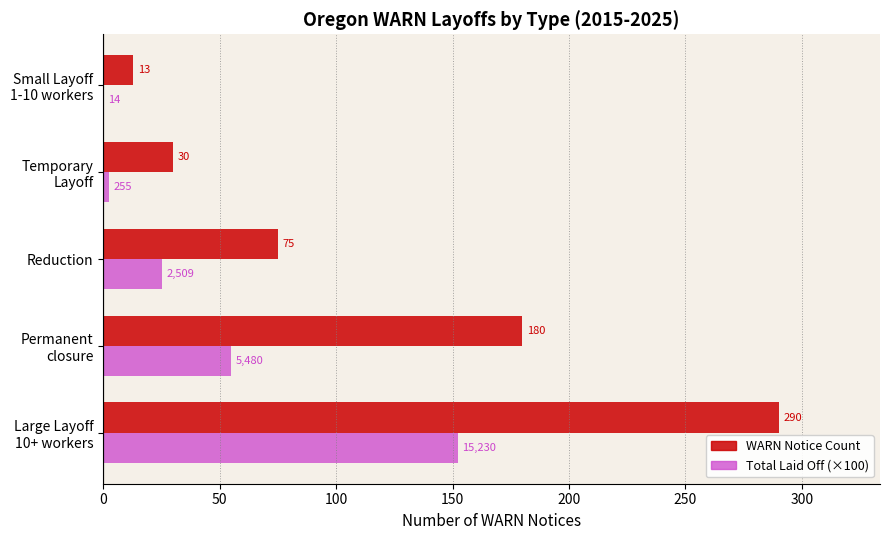

What is the sum of all WARN Notice Count values?

588.0